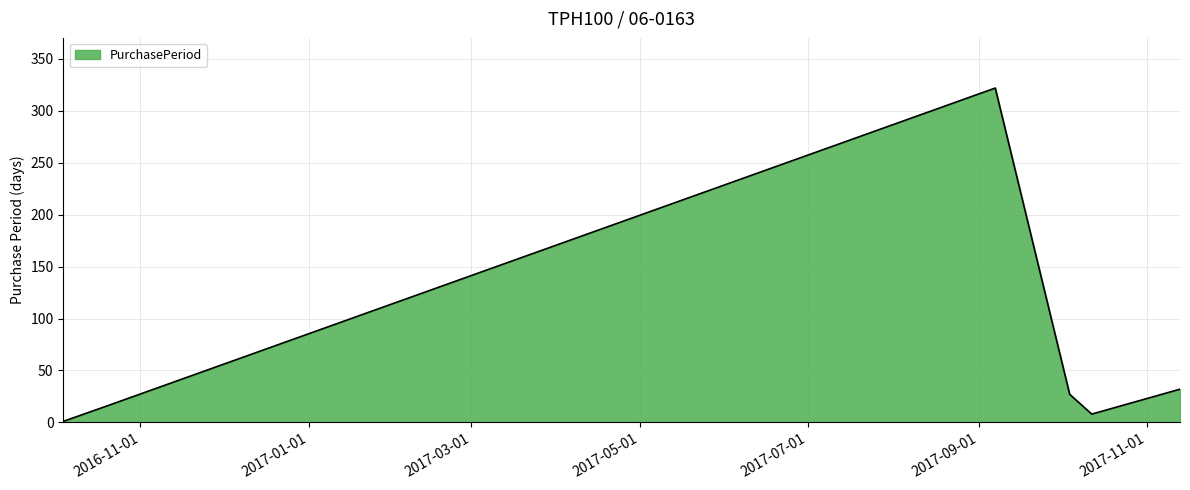

What is the sum of all values?

406